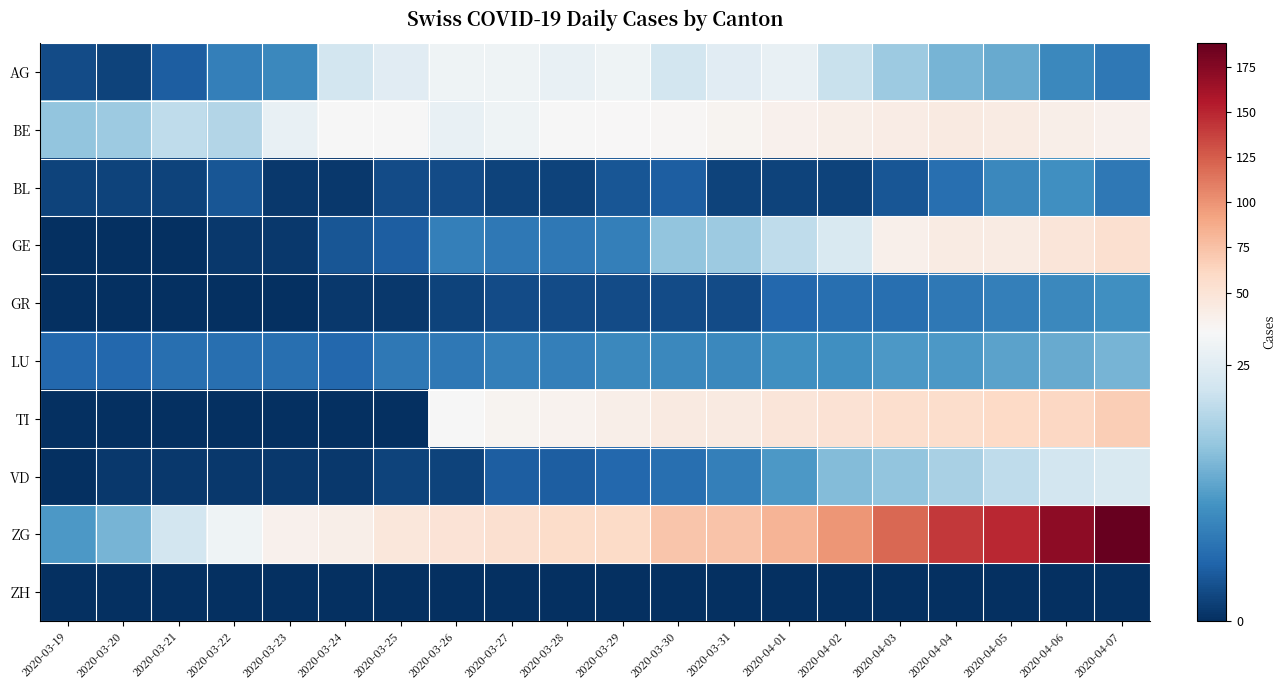

At which category is the sum across all series the highest?

2020-04-07